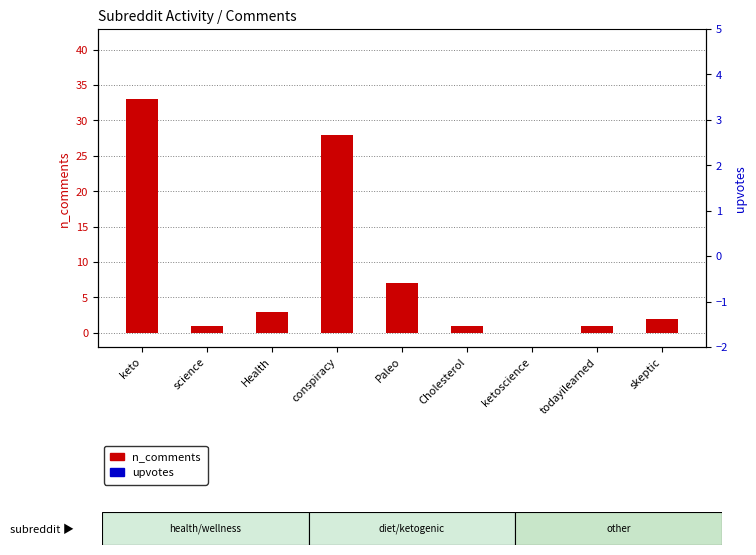

What position from the right is todayilearned?

2